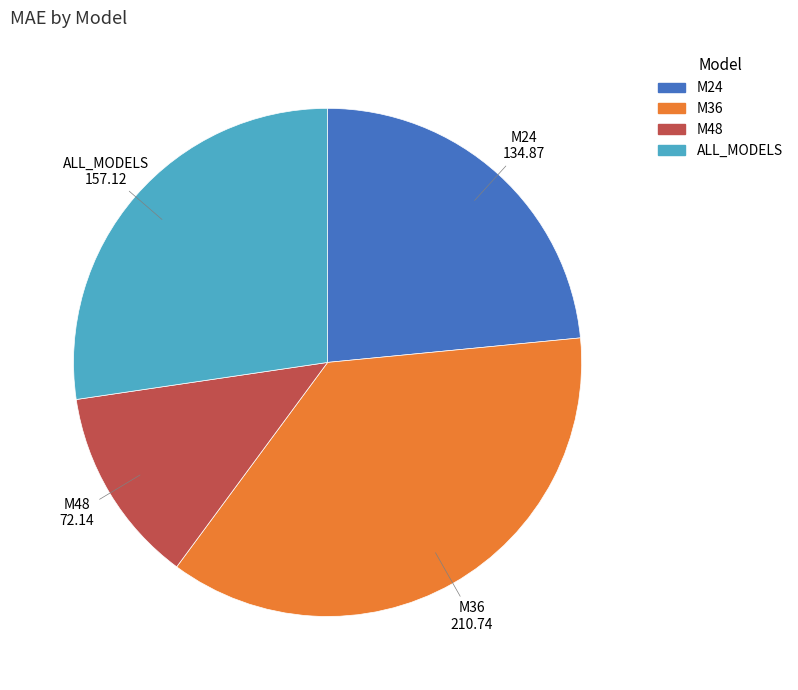

Which slice is the smallest?

M48